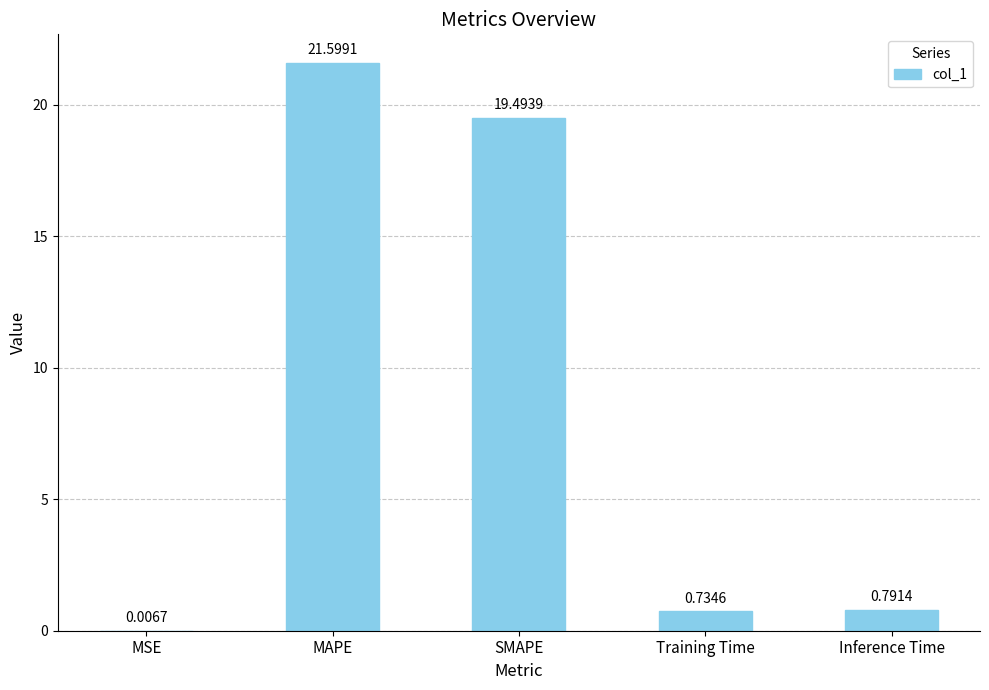

What is the maximum value shown in the chart?

21.6